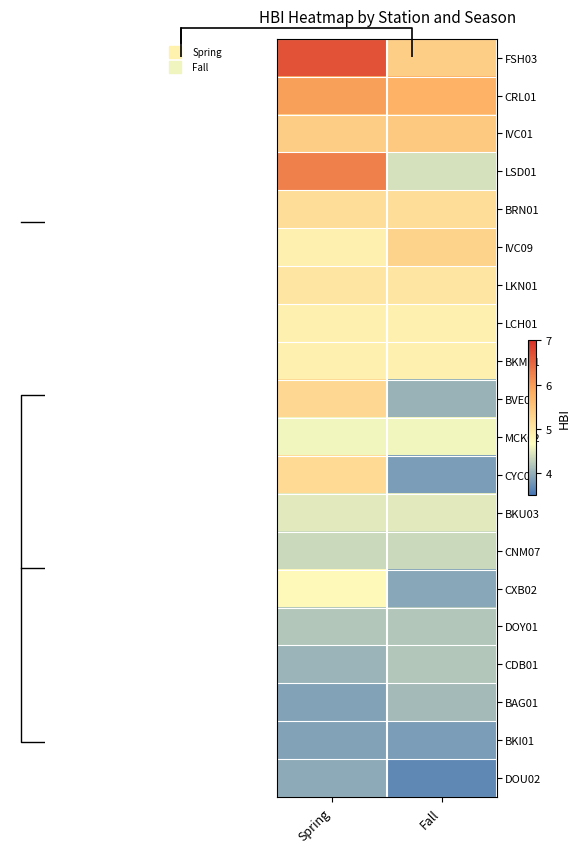

What is the approximate value of BVE01 at Spring?

5.2